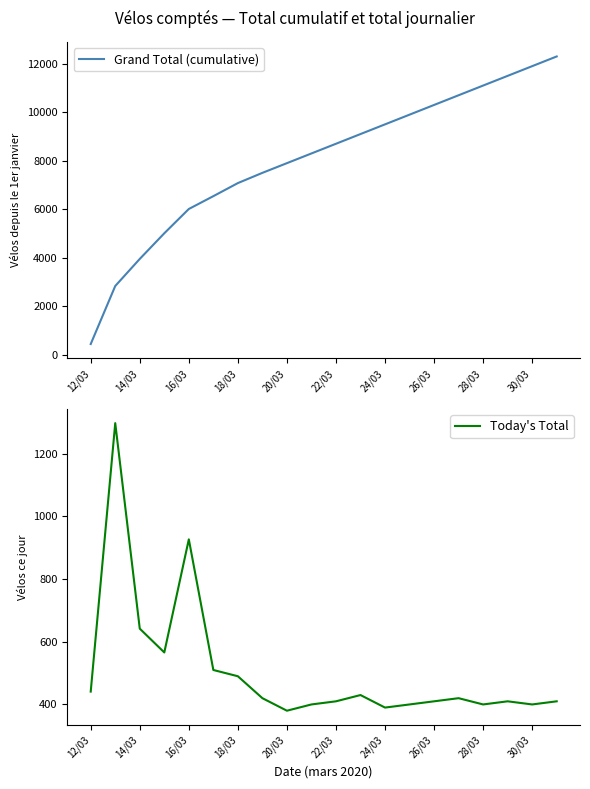

Reading left to right, list all the values displayed in this chart.

Grand Total (cumulative): 441	2834	3951	5008	6010	6539	7078	7500	7900	8300	8700	9100	9500	9900	10300	10700	11100	11500	11900	12300
Today's Total: 441	1298	642	566	927	510	490	420	380	400	410	430	390	400	410	420	400	410	400	410